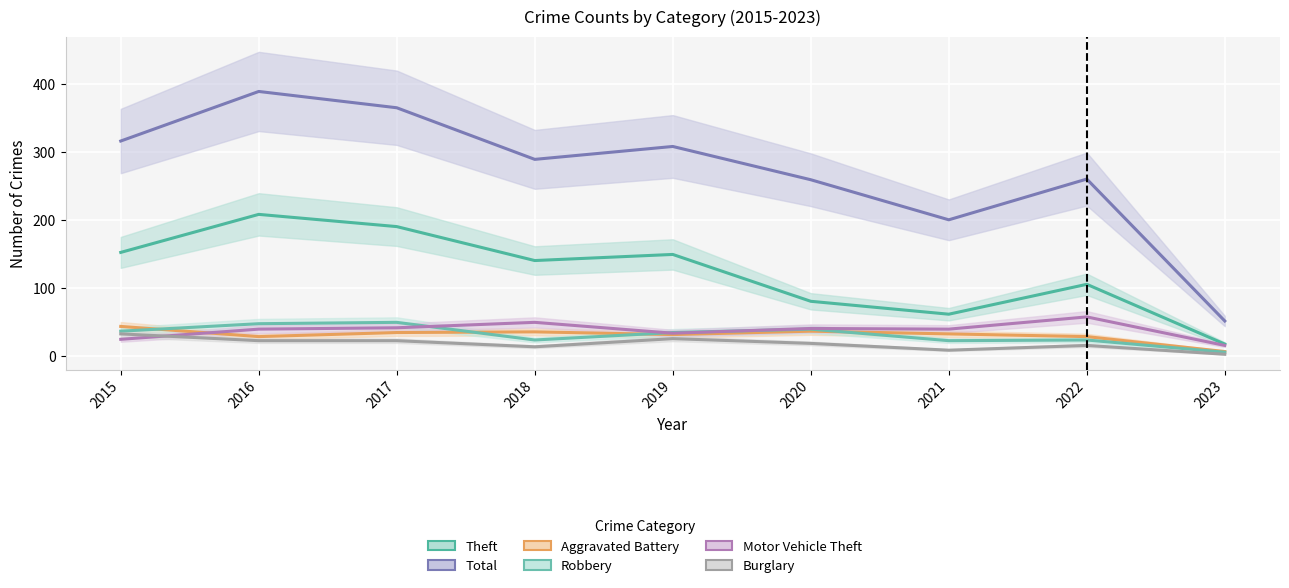

What is the sum of the Total values at 2015 and 2021?

516